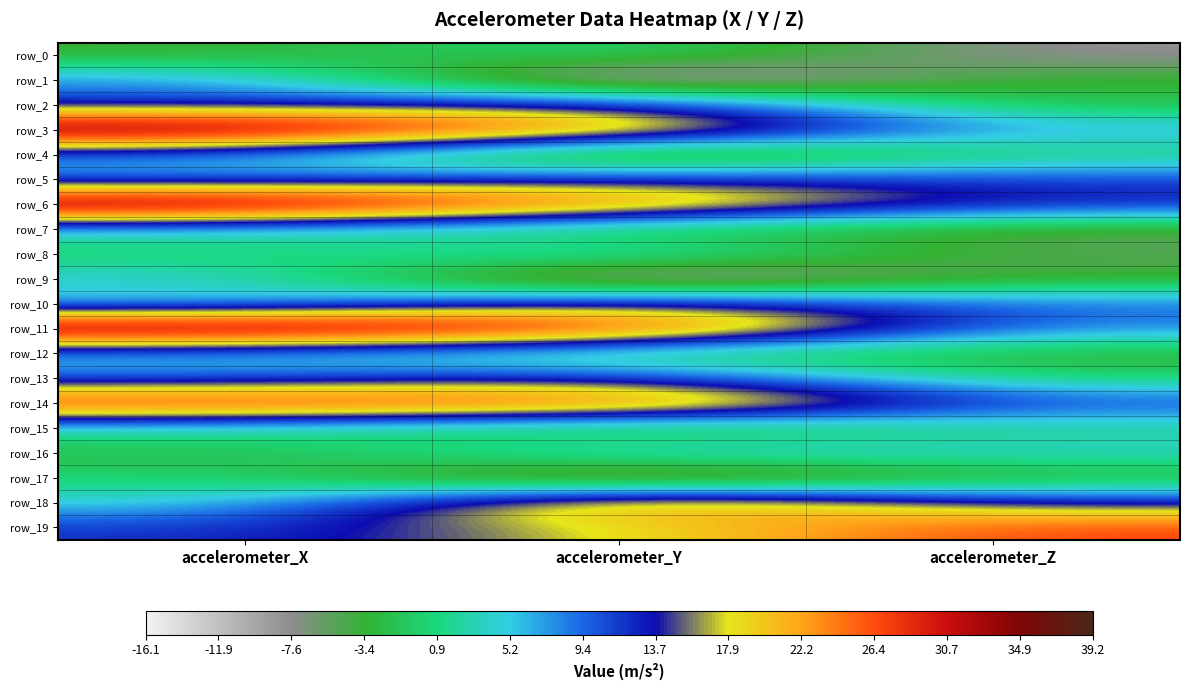

What is the greatest value displayed?

39.2